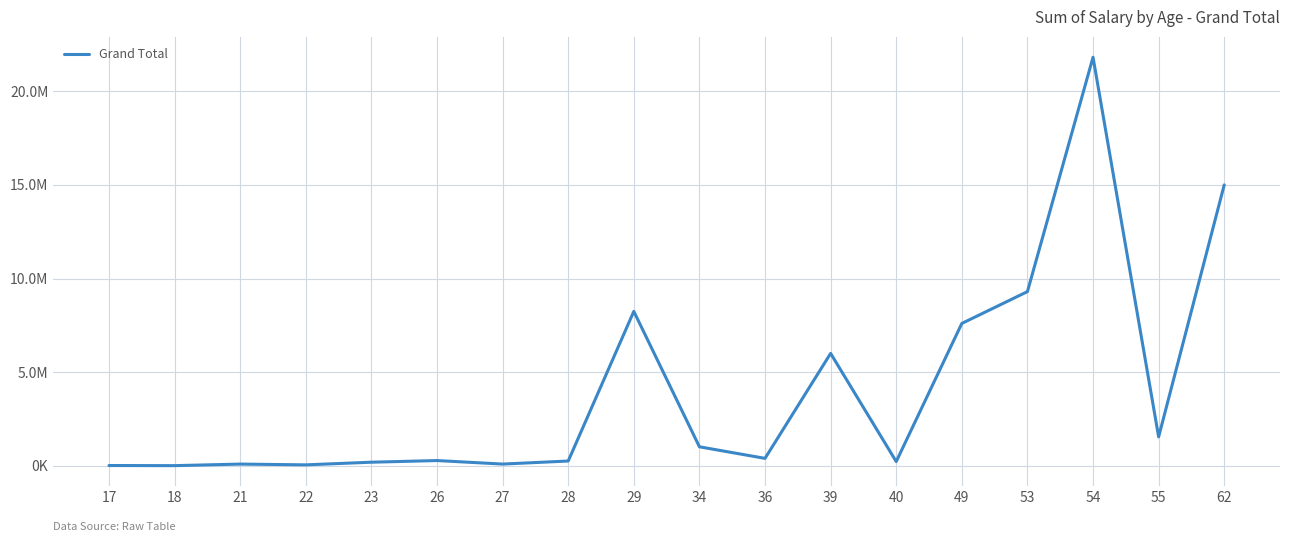

Does the chart display data point markers on the line(s)?

No